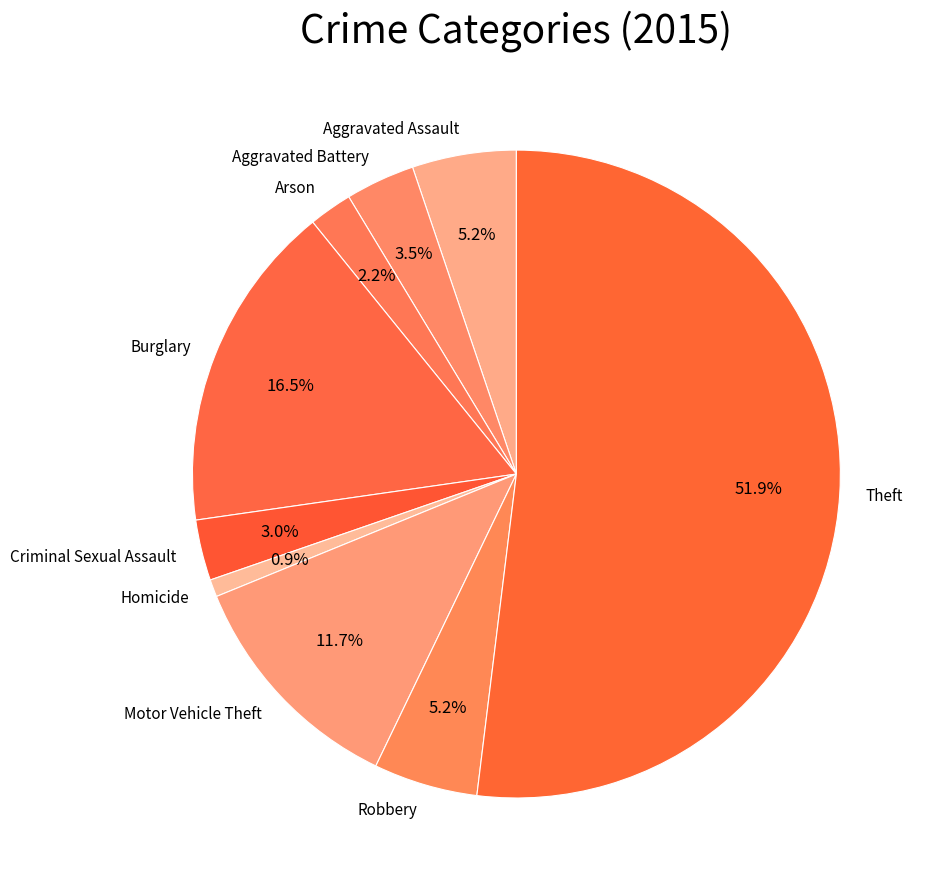

How many segments does this pie chart have?

9